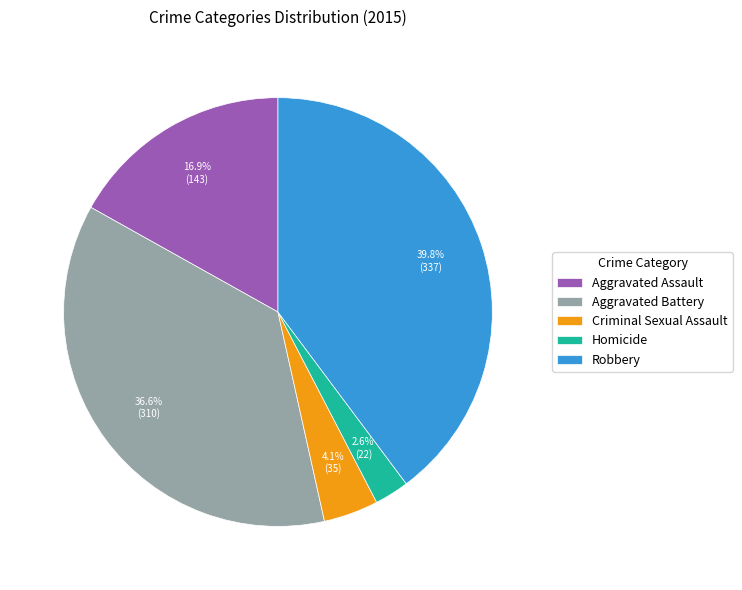

Is it true that Robbery is 47% of the pie?

False